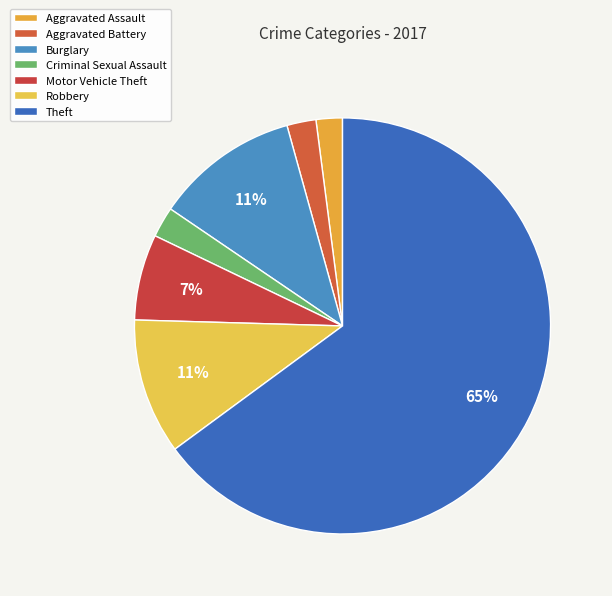

True or false: Robbery accounts for 1% of the total.

False